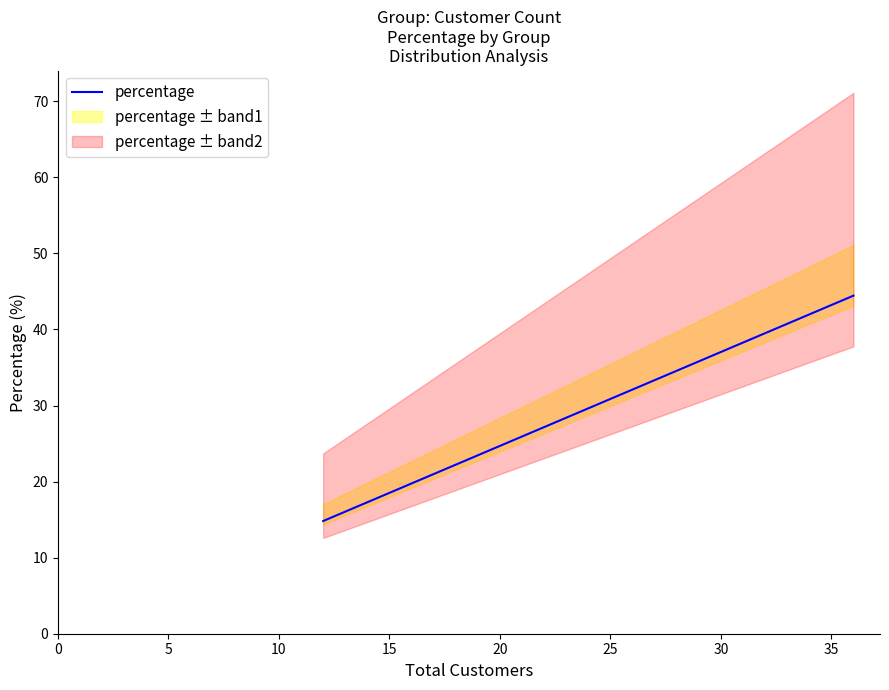

True or false: percentage has more than 0 interior local peaks.

False